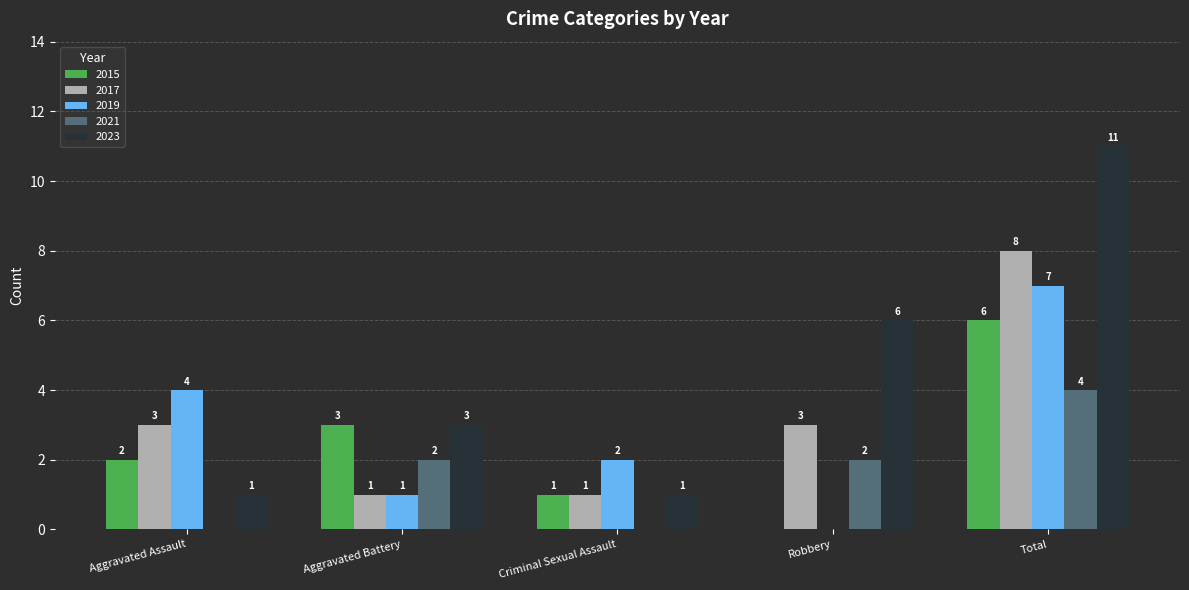

Reading left to right, list all the values displayed in this chart.

2015: 2	3	1	0	6
2017: 3	1	1	3	8
2019: 4	1	2	0	7
2021: 0	2	0	2	4
2023: 1	3	1	6	11